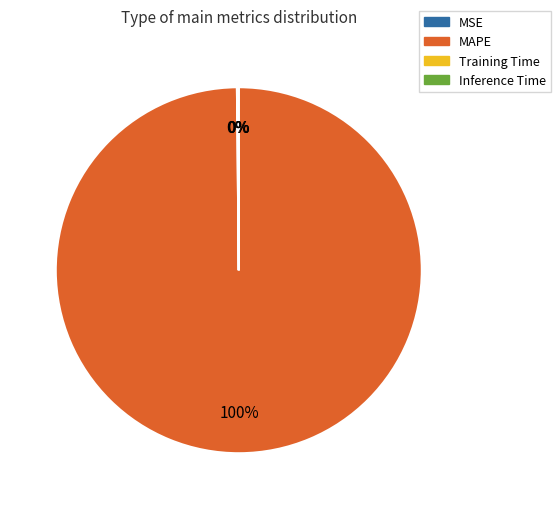

Is MAPE the majority of the pie?

Yes